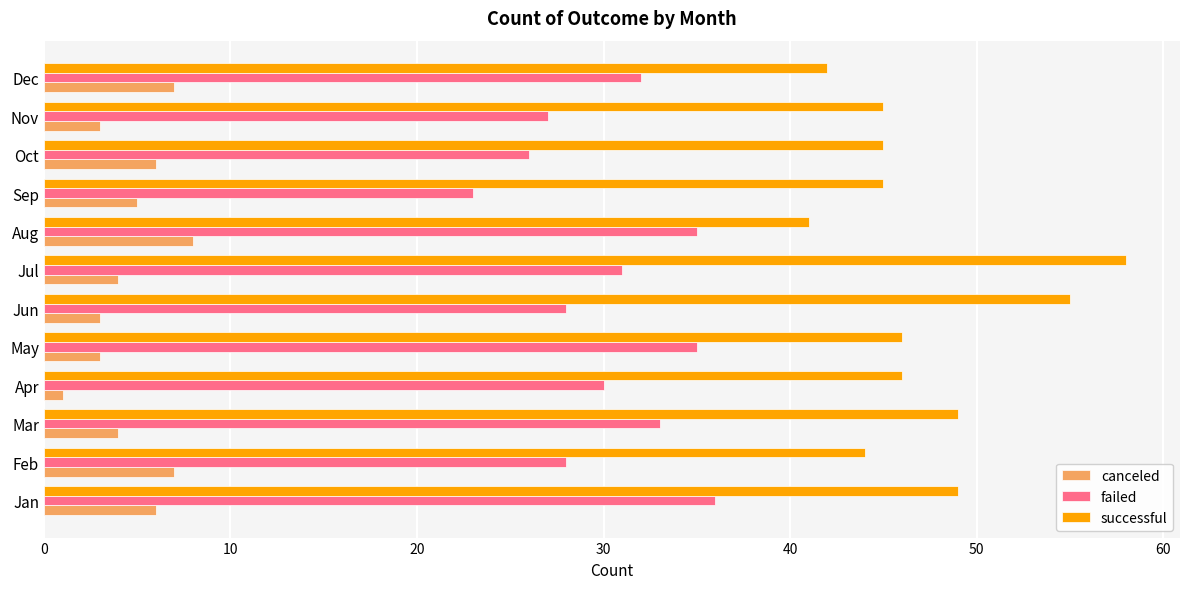

Rank the series at Oct from highest to lowest value.

successful, failed, canceled